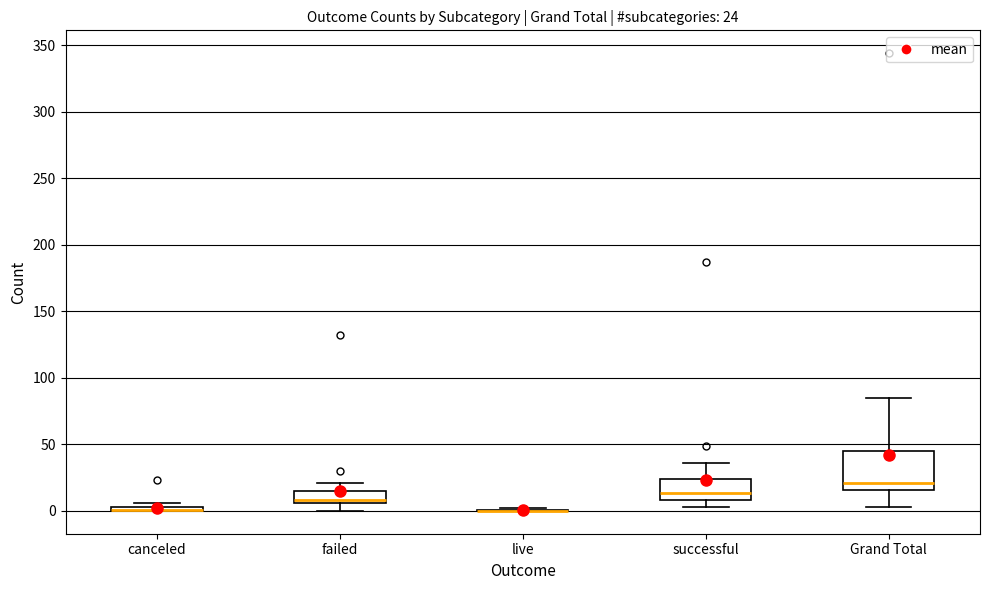

Comparing the boxes themselves (not the whiskers), which one is the tallest?

Grand Total